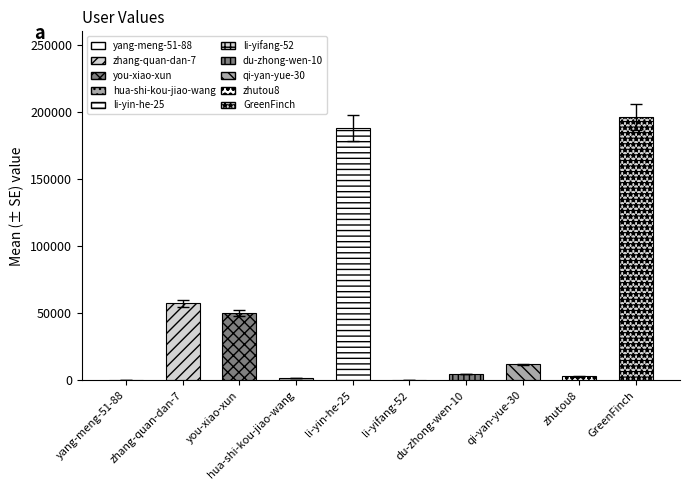

Rank the categories by value from highest to lowest.

GreenFinch, li-yin-he-25, zhang-quan-dan-7, you-xiao-xun, qi-yan-yue-30, du-zhong-wen-10, zhutou8, hua-shi-kou-jiao-wang, li-yifang-52, yang-meng-51-88